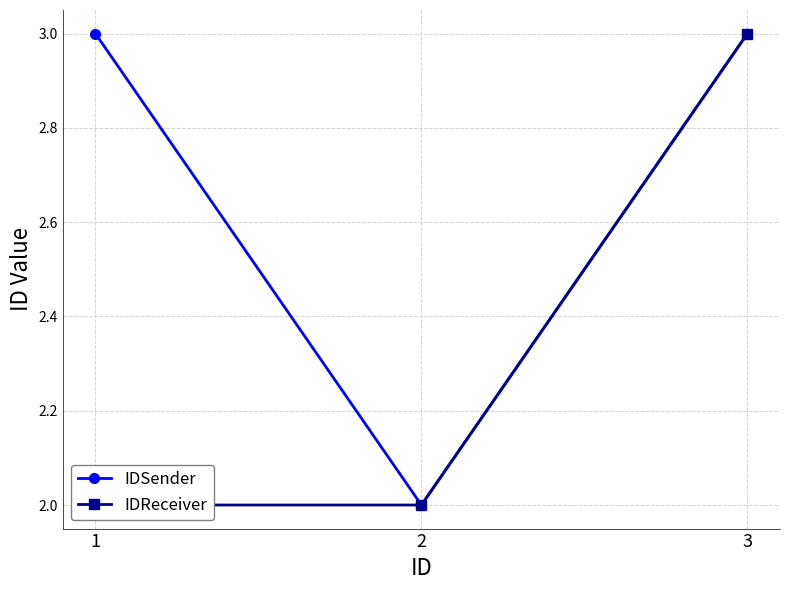

Rank the categories by IDSender value from lowest to highest.

2, 1, 3